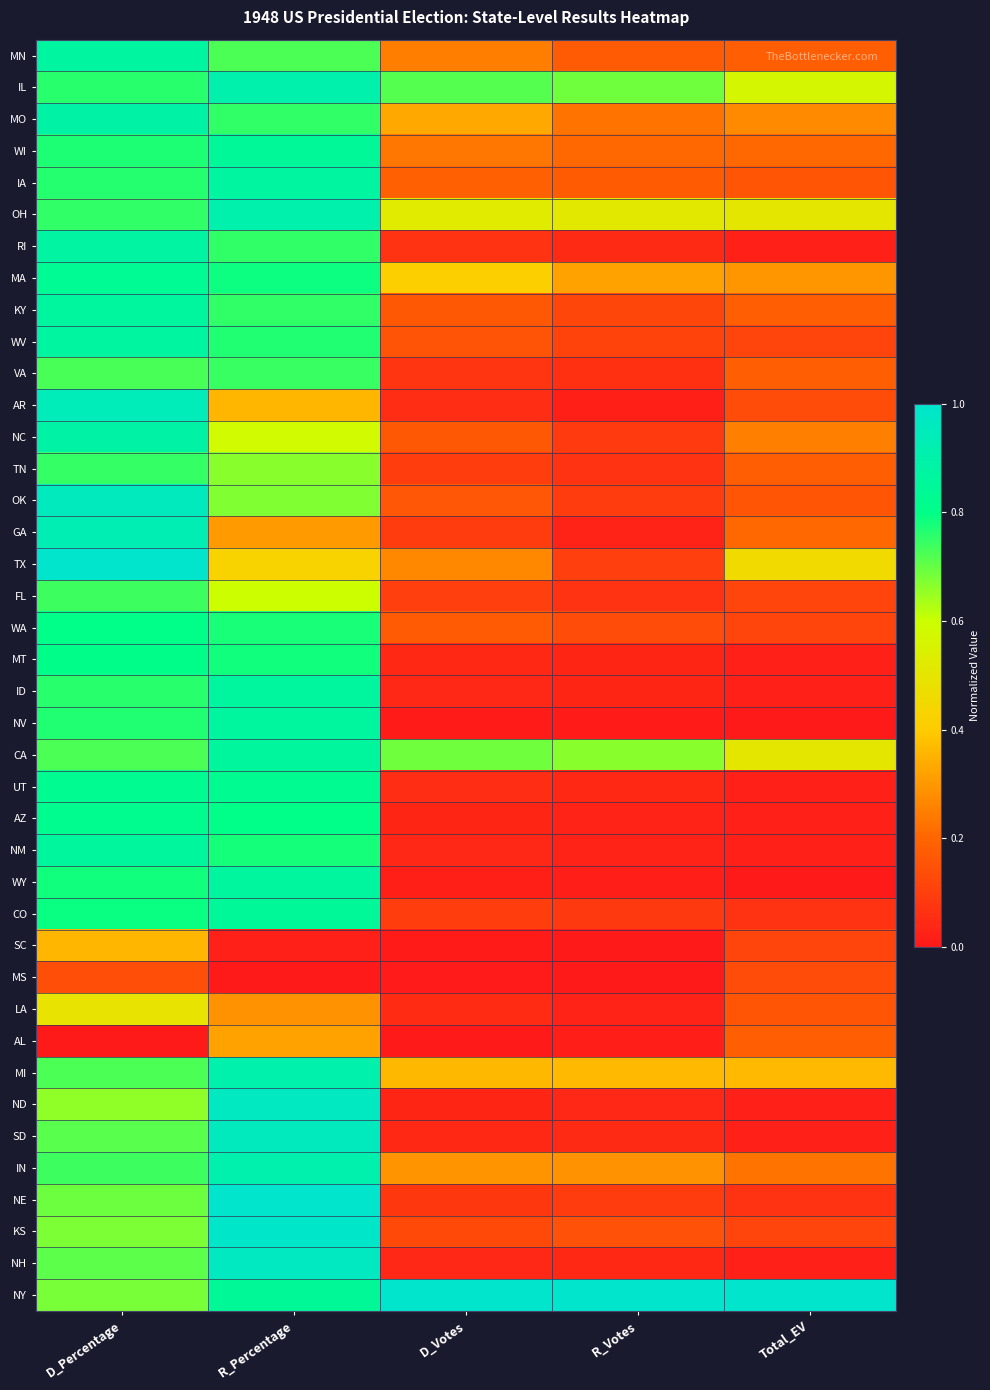

Reading left to right, list all the values displayed in this chart.

MN: D_Percentage=0.9	R_Percentage=0.7	D_Votes=0.2	R_Votes=0.2	Total_EV=0.2
IL: D_Percentage=0.8	R_Percentage=0.9	D_Votes=0.7	R_Votes=0.7	Total_EV=0.6
MO: D_Percentage=0.9	R_Percentage=0.8	D_Votes=0.3	R_Votes=0.2	Total_EV=0.3
WI: D_Percentage=0.8	R_Percentage=0.8	D_Votes=0.2	R_Votes=0.2	Total_EV=0.2
IA: D_Percentage=0.8	R_Percentage=0.9	D_Votes=0.2	R_Votes=0.2	Total_EV=0.2
OH: D_Percentage=0.8	R_Percentage=0.9	D_Votes=0.5	R_Votes=0.5	Total_EV=0.5
RI: D_Percentage=0.9	R_Percentage=0.8	D_Votes=0.1	R_Votes=0.0	Total_EV=0.0
MA: D_Percentage=0.8	R_Percentage=0.8	D_Votes=0.4	R_Votes=0.3	Total_EV=0.3
KY: D_Percentage=0.9	R_Percentage=0.8	D_Votes=0.2	R_Votes=0.1	Total_EV=0.2
WV: D_Percentage=0.9	R_Percentage=0.8	D_Votes=0.2	R_Votes=0.1	Total_EV=0.1
VA: D_Percentage=0.7	R_Percentage=0.7	D_Votes=0.1	R_Votes=0.1	Total_EV=0.2
AR: D_Percentage=0.9	R_Percentage=0.4	D_Votes=0.1	R_Votes=0.0	Total_EV=0.1
NC: D_Percentage=0.9	R_Percentage=0.6	D_Votes=0.2	R_Votes=0.1	Total_EV=0.2
TN: D_Percentage=0.7	R_Percentage=0.7	D_Votes=0.1	R_Votes=0.1	Total_EV=0.2
OK: D_Percentage=1.0	R_Percentage=0.7	D_Votes=0.2	R_Votes=0.1	Total_EV=0.2
GA: D_Percentage=0.9	R_Percentage=0.3	D_Votes=0.1	R_Votes=0.0	Total_EV=0.2
TX: D_Percentage=1.0	R_Percentage=0.4	D_Votes=0.3	R_Votes=0.1	Total_EV=0.5
FL: D_Percentage=0.7	R_Percentage=0.6	D_Votes=0.1	R_Votes=0.1	Total_EV=0.1
WA: D_Percentage=0.8	R_Percentage=0.8	D_Votes=0.2	R_Votes=0.1	Total_EV=0.1
MT: D_Percentage=0.8	R_Percentage=0.8	D_Votes=0.0	R_Votes=0.0	Total_EV=0.0
ID: D_Percentage=0.8	R_Percentage=0.9	D_Votes=0.0	R_Votes=0.0	Total_EV=0.0
NV: D_Percentage=0.8	R_Percentage=0.9	D_Votes=0.0	R_Votes=0.0	Total_EV=0.0
CA: D_Percentage=0.7	R_Percentage=0.9	D_Votes=0.7	R_Votes=0.7	Total_EV=0.5
UT: D_Percentage=0.8	R_Percentage=0.8	D_Votes=0.1	R_Votes=0.0	Total_EV=0.0
AZ: D_Percentage=0.8	R_Percentage=0.8	D_Votes=0.0	R_Votes=0.0	Total_EV=0.0
NM: D_Percentage=0.9	R_Percentage=0.8	D_Votes=0.0	R_Votes=0.0	Total_EV=0.0
WY: D_Percentage=0.8	R_Percentage=0.9	D_Votes=0.0	R_Votes=0.0	Total_EV=0.0
CO: D_Percentage=0.8	R_Percentage=0.9	D_Votes=0.1	R_Votes=0.1	Total_EV=0.1
SC: D_Percentage=0.4	R_Percentage=0.0	D_Votes=0.0	R_Votes=0.0	Total_EV=0.1
MS: D_Percentage=0.1	R_Percentage=0.0	D_Votes=0.0	R_Votes=0.0	Total_EV=0.1
LA: D_Percentage=0.5	R_Percentage=0.3	D_Votes=0.0	R_Votes=0.0	Total_EV=0.2
AL: D_Percentage=0.0	R_Percentage=0.3	D_Votes=0.0	R_Votes=0.0	Total_EV=0.2
MI: D_Percentage=0.7	R_Percentage=0.9	D_Votes=0.4	R_Votes=0.4	Total_EV=0.4
ND: D_Percentage=0.7	R_Percentage=1.0	D_Votes=0.0	R_Votes=0.0	Total_EV=0.0
SD: D_Percentage=0.7	R_Percentage=1.0	D_Votes=0.0	R_Votes=0.0	Total_EV=0.0
IN: D_Percentage=0.7	R_Percentage=0.9	D_Votes=0.3	R_Votes=0.3	Total_EV=0.2
NE: D_Percentage=0.7	R_Percentage=1.0	D_Votes=0.1	R_Votes=0.1	Total_EV=0.1
KS: D_Percentage=0.7	R_Percentage=1.0	D_Votes=0.1	R_Votes=0.1	Total_EV=0.1
NH: D_Percentage=0.7	R_Percentage=1.0	D_Votes=0.0	R_Votes=0.0	Total_EV=0.0
NY: D_Percentage=0.7	R_Percentage=0.8	D_Votes=1.0	R_Votes=1.0	Total_EV=1.0